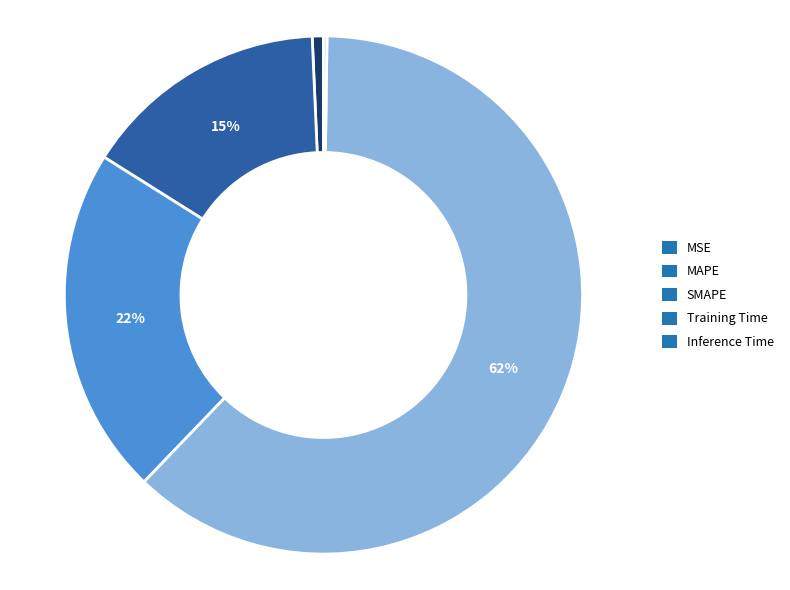

Which has a higher value, SMAPE or Training Time?

Training Time